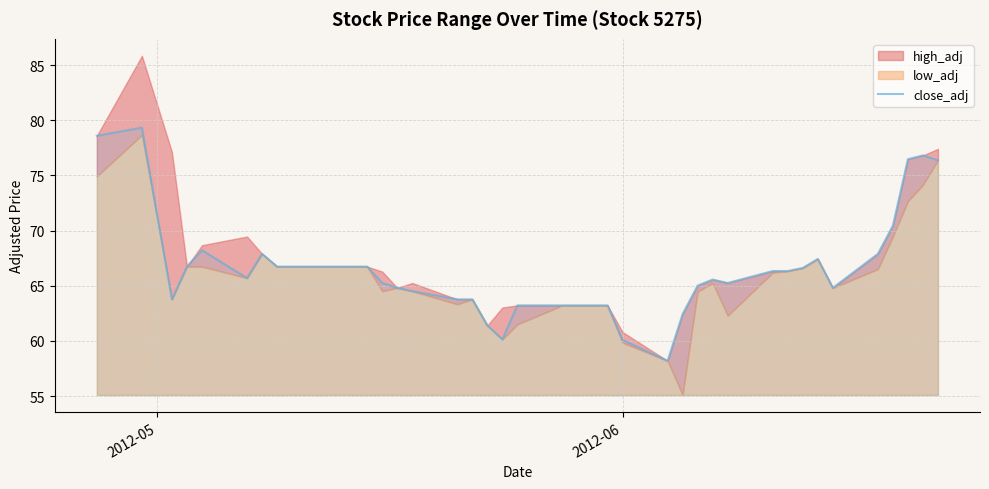

What is the lowest value of the close_adj series?

58.2